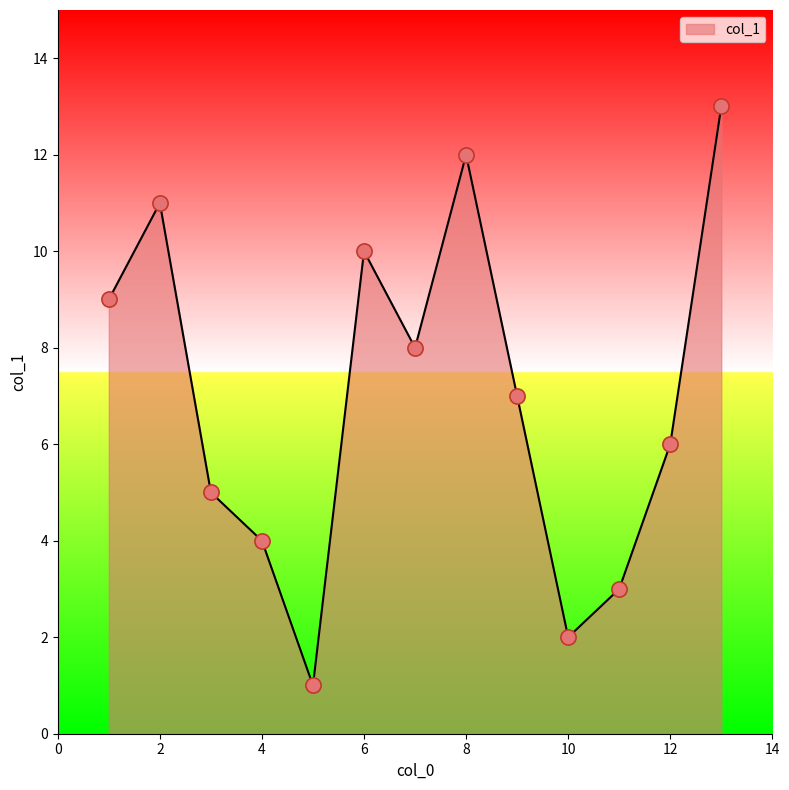

What is the difference between the maximum and minimum values?

12